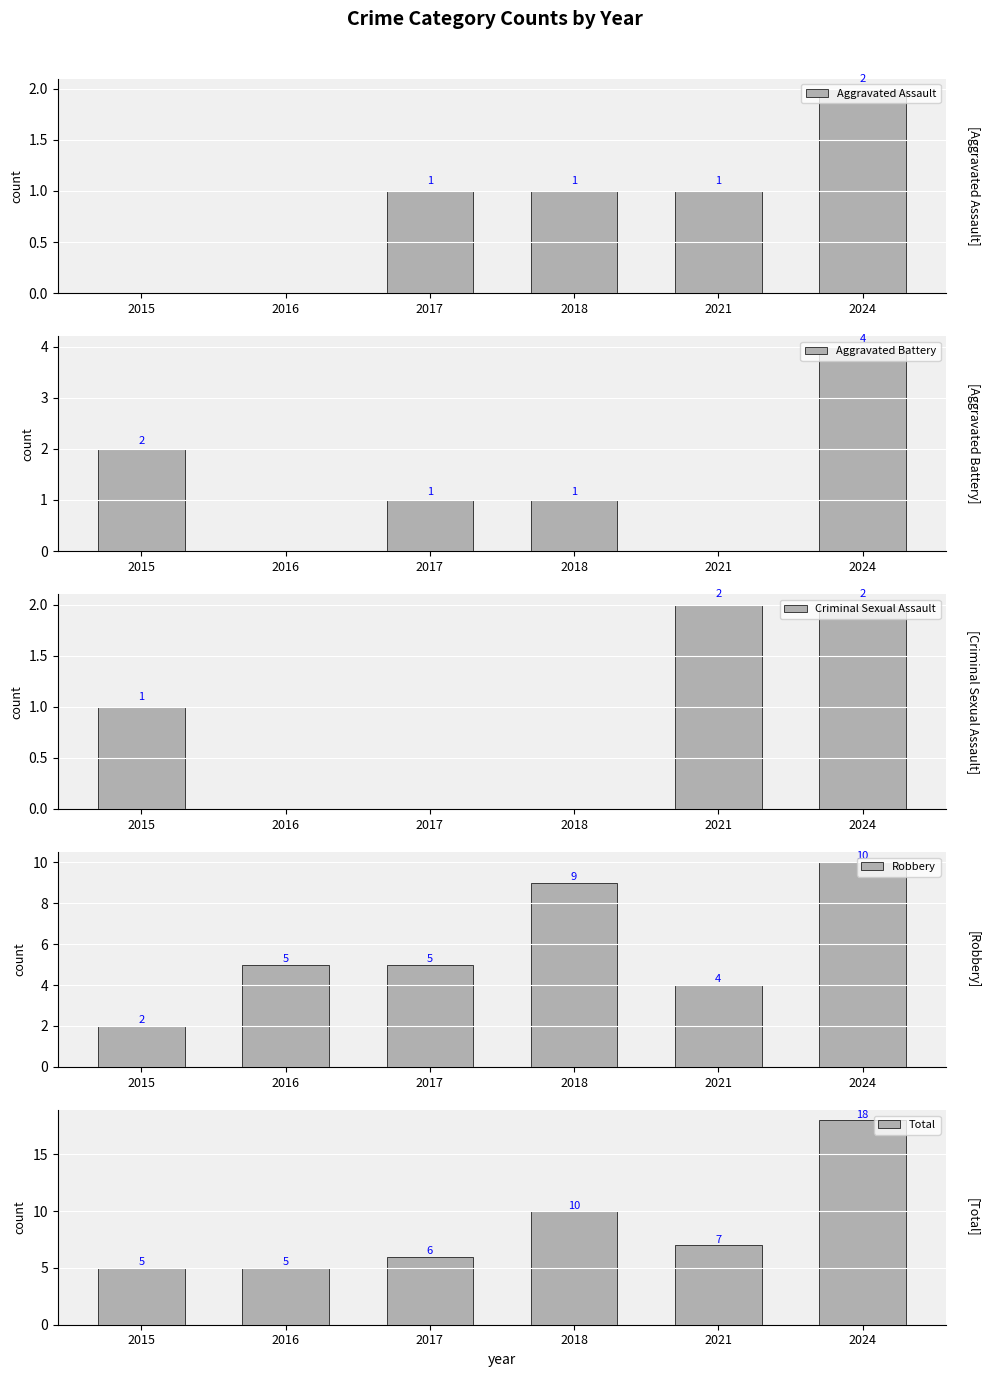

Reading left to right, list all the values displayed in this chart.

Aggravated Assault: 0	0	1	1	1	2
Aggravated Battery: 2	0	1	1	0	4
Criminal Sexual Assault: 1	0	0	0	2	2
Robbery: 2	5	5	9	4	10
Total: 5	5	6	10	7	18